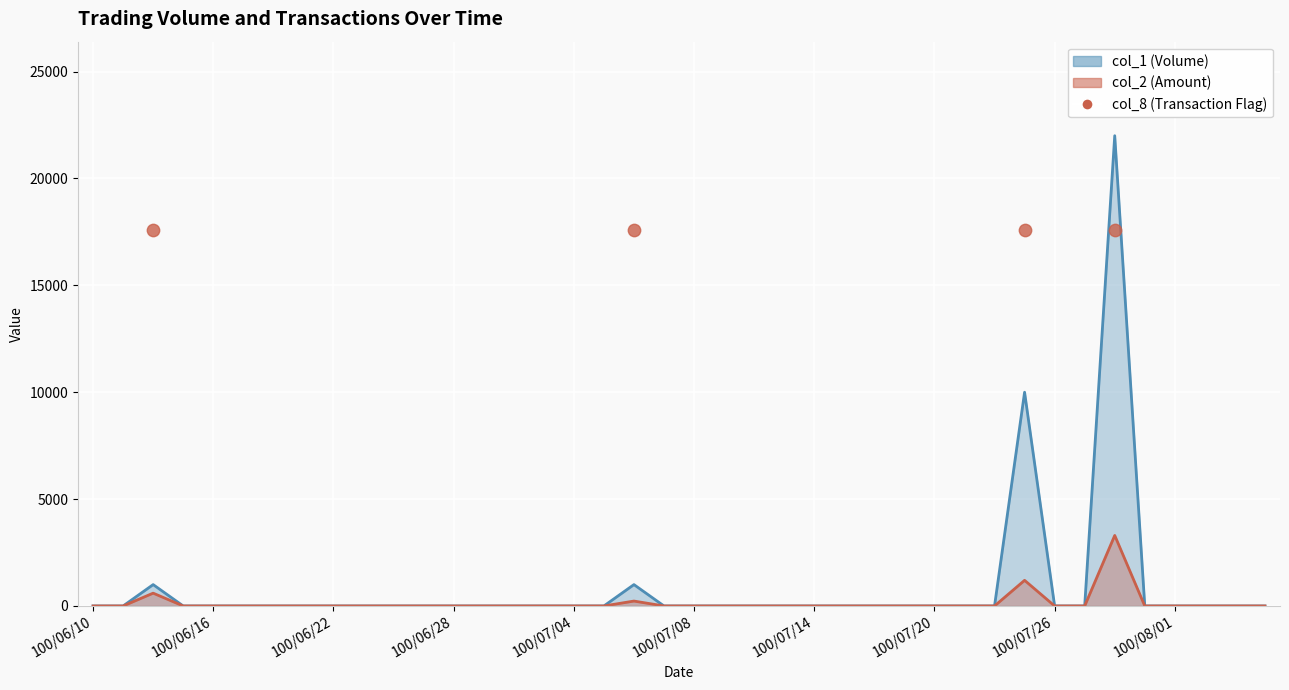

At which category is the sum across all series the highest?

100/07/28